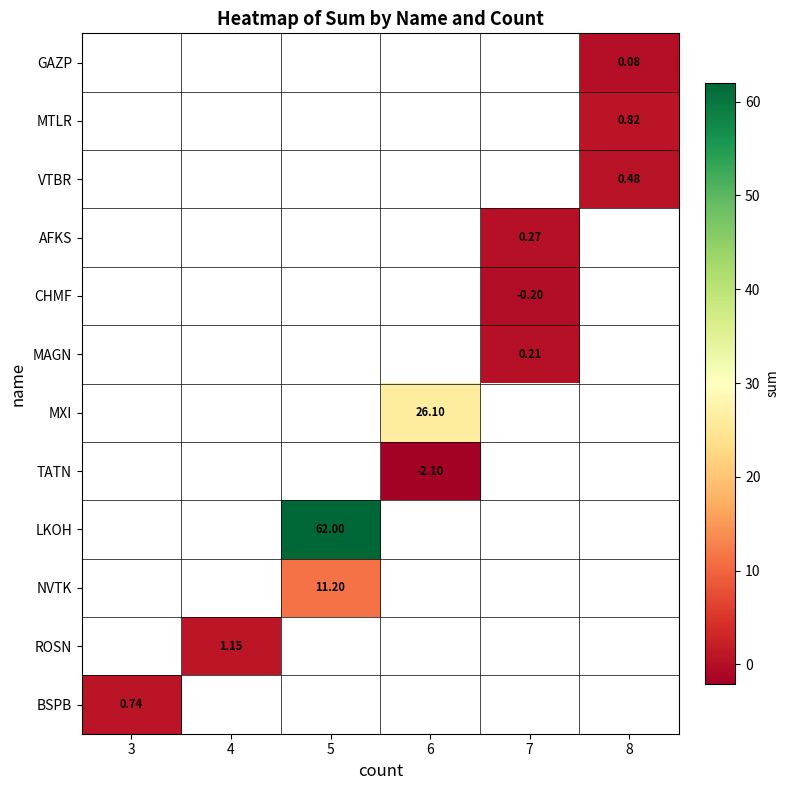

What is the smallest value displayed?

-2.1